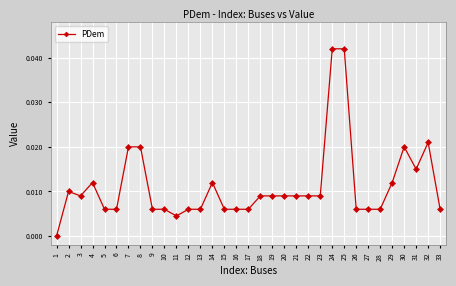

Which has a higher value, 12 or 24?

24